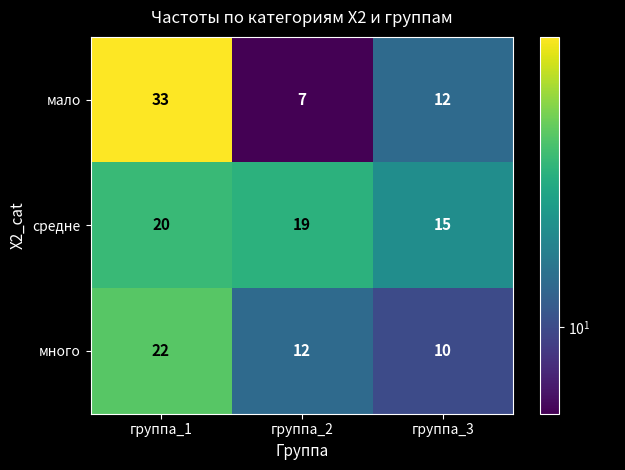

What is the difference between the maximum and second lowest values in the много series?

10